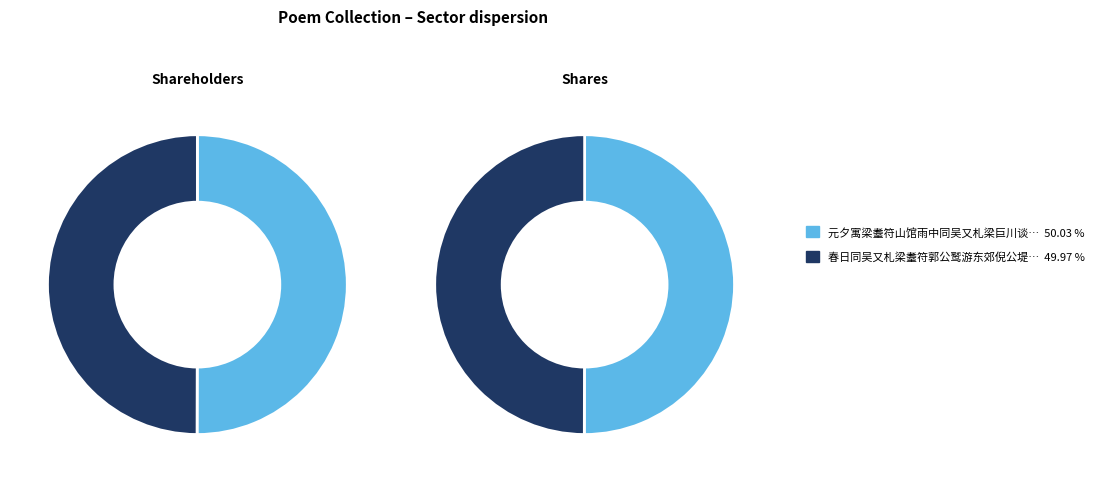

Is it true that 元夕寓梁耋符山馆雨中同吴又札梁巨川谈乱离往事有作 is 50% of the pie?

True